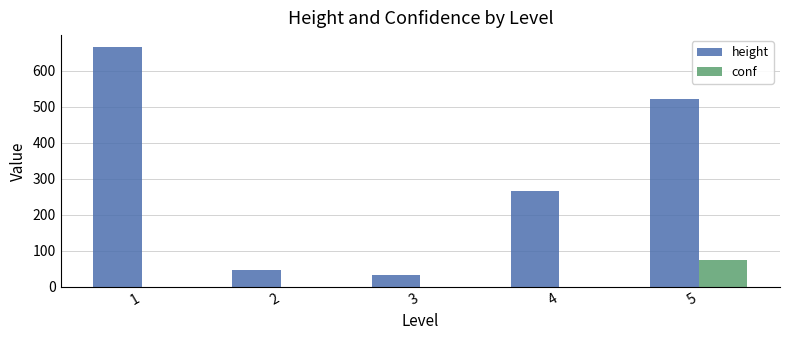

How many data points in conf are above 0?

1